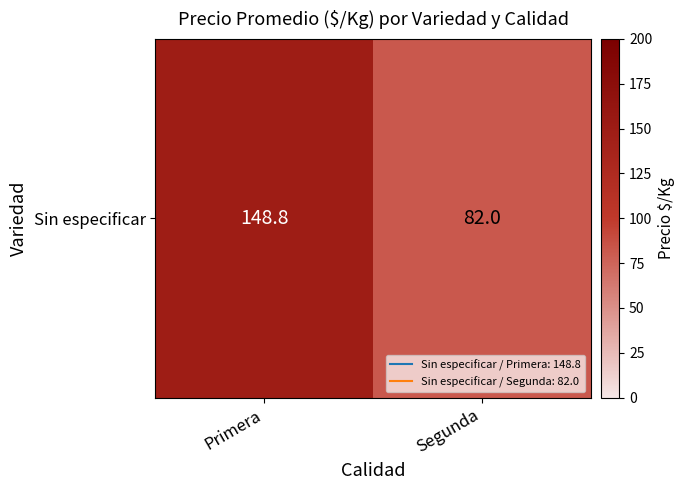

What is the sum of the values at Primera and Segunda?

230.8